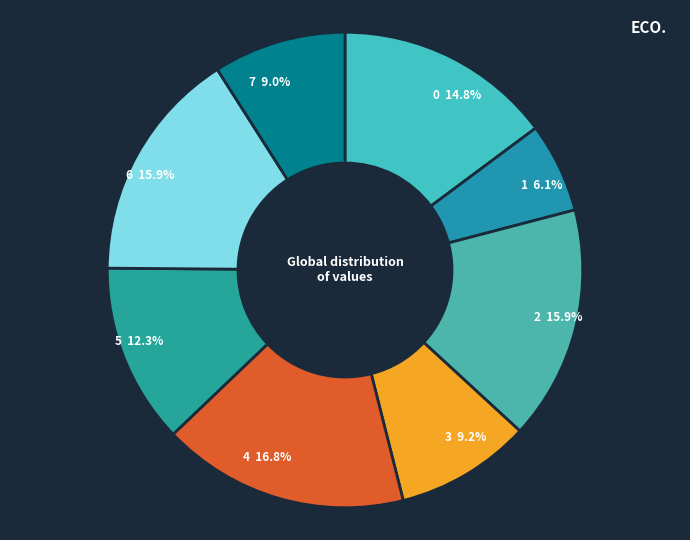

What percentage is NOT represented by 7?

91.0%